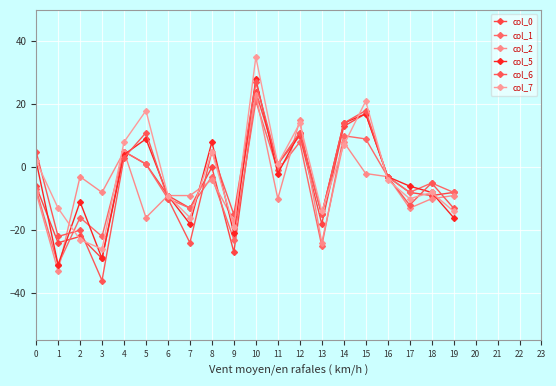

Reading left to right, extract all data points from this chart.

col_0: -6	-24	-22	-29	5	1	-9	-13	0	-27	24	1	10	-18	13	17	-3	-8	-9	-8
col_1: -7	-31	-16	-22	5	1	-10	-13	-3	-23	21	-1	8	-25	10	9	-3	-8	-5	-8
col_2: -8	-33	-3	-8	5	-16	-9	-9	-4	-17	23	-10	15	-24	8	-2	-3	-13	-10	-9
col_5: 2	-31	-11	-29	4	9	-9	-18	8	-21	28	-2	11	-15	14	17	-3	-6	-8	-16
col_6: 5	-22	-20	-36	3	11	-10	-24	5	-15	27	1	11	-15	14	18	-3	-12	-5	-13
col_7: 2	-13	-23	-26	8	18	-9	-16	5	-19	35	1	14	-14	7	21	-4	-10	-8	-14